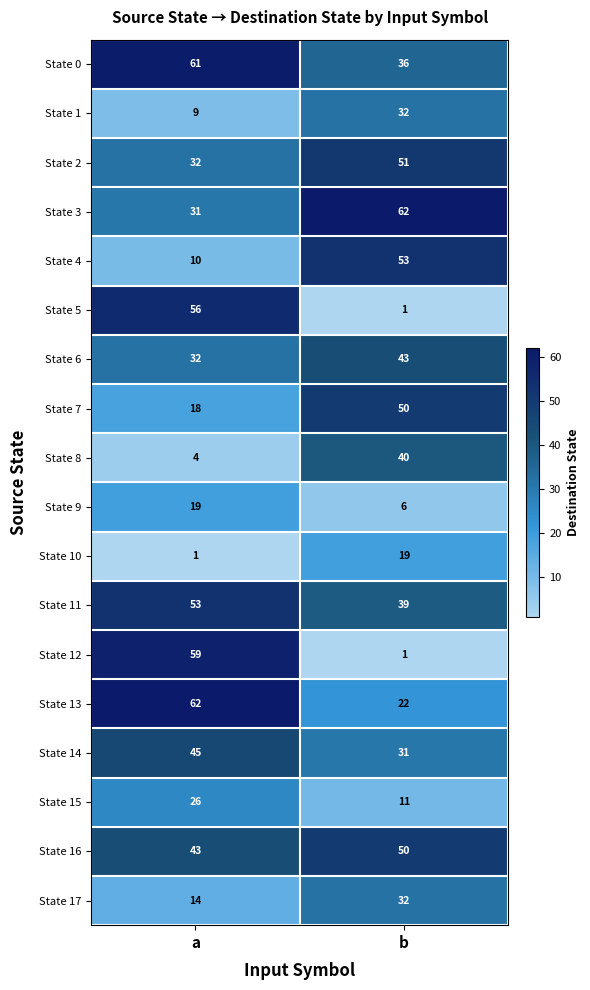

Which series changed the most between a and b?

State 12